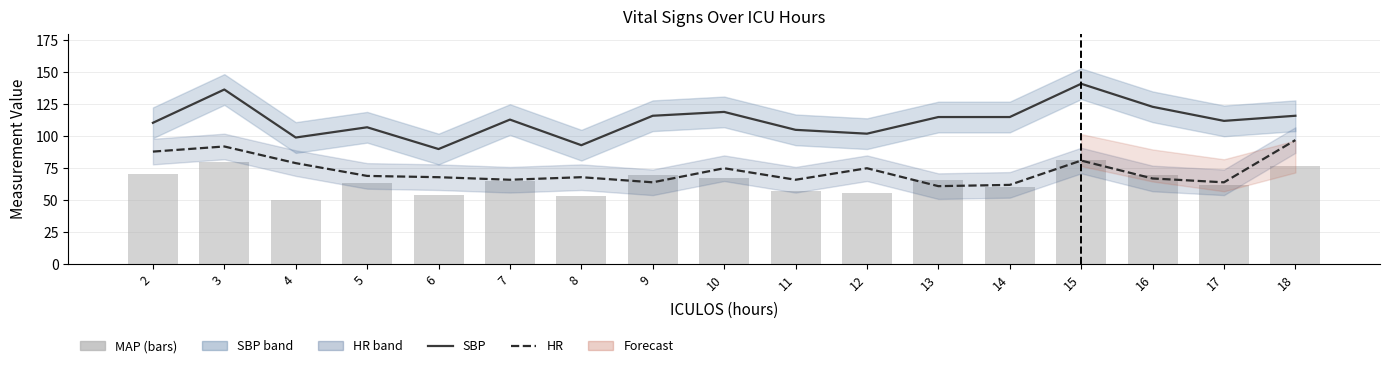

How many data points does each series have?

17